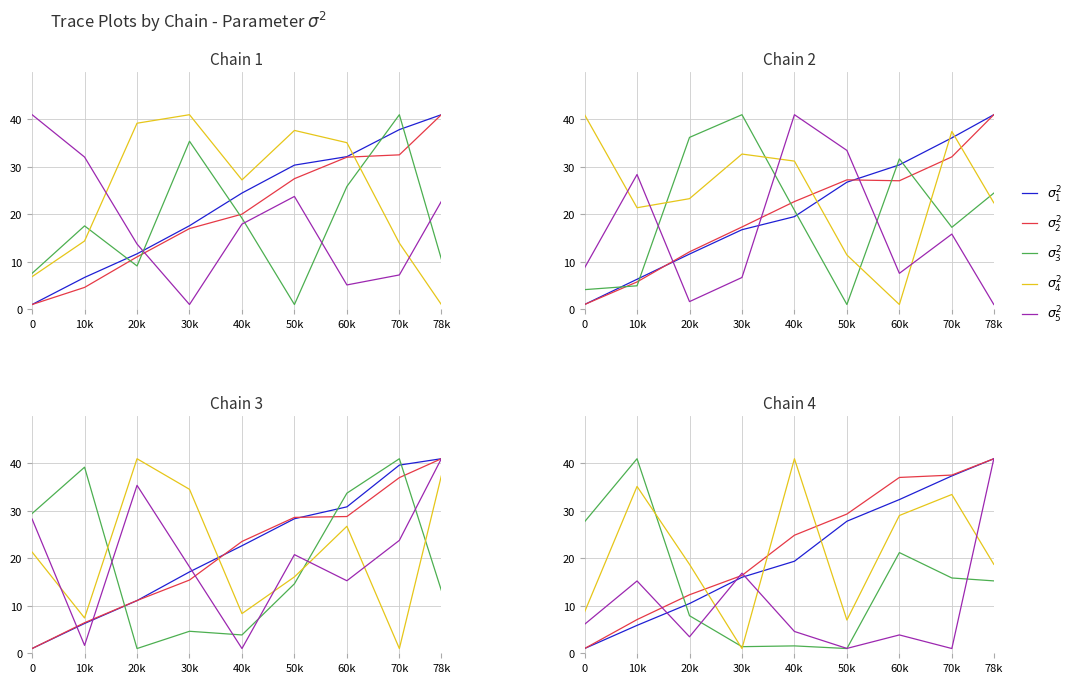

True or false: $\sigma_1^2$ and $\sigma_2^2$ intersect in this chart.

False